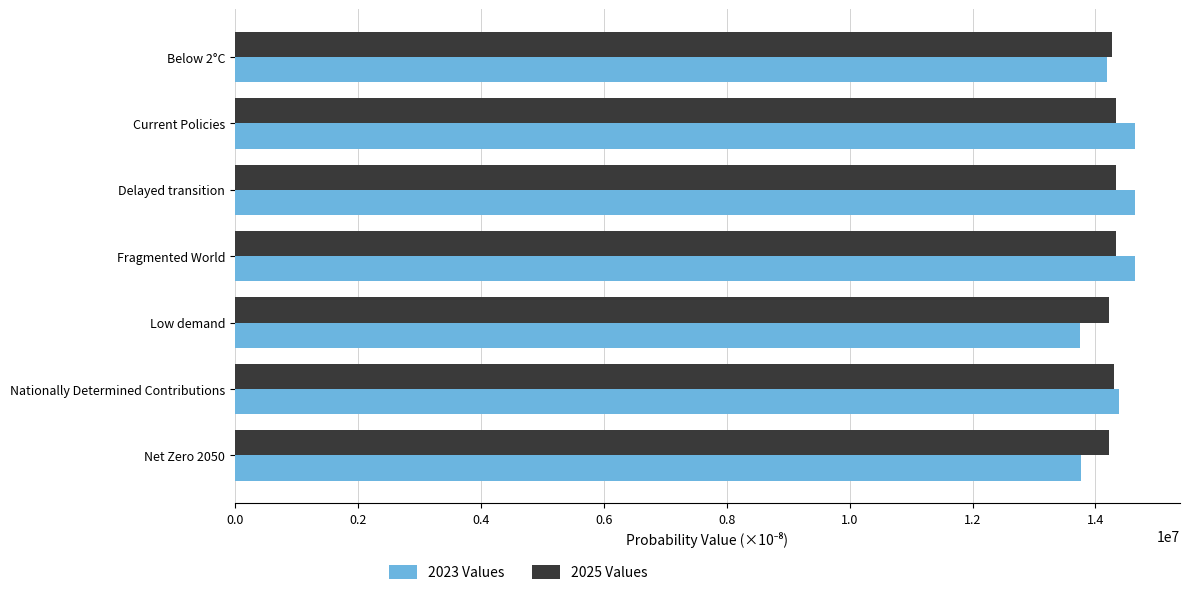

What is the maximum value shown in the chart?

14642852.5